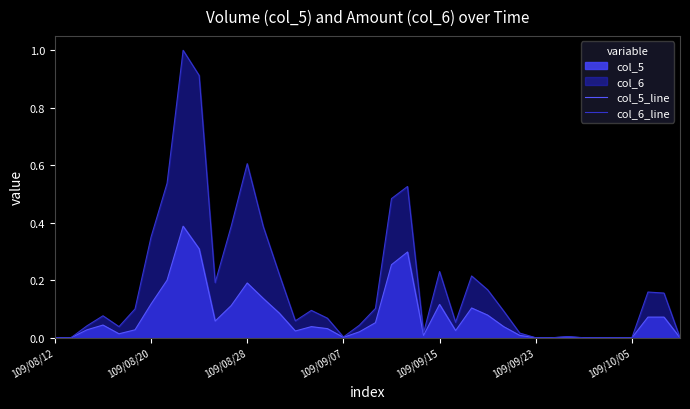

True or false: col_5_line and col_6_line cross at least once.

False